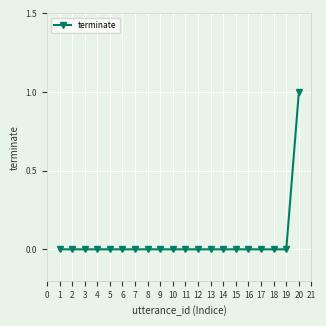

Count the values in the range 0 to 1.

20